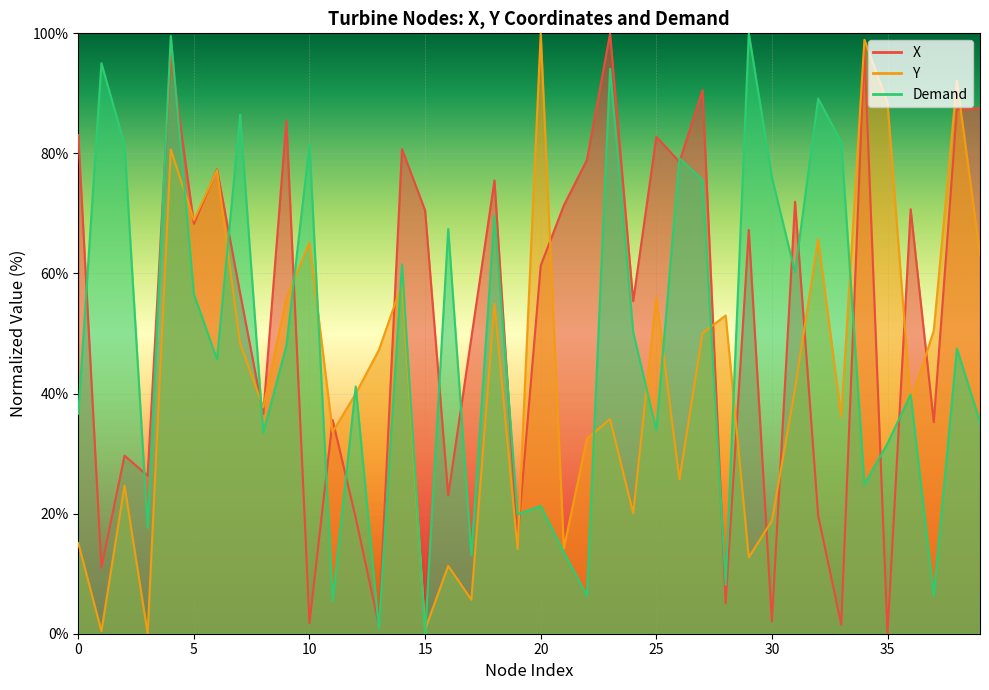

Is it true that X equals 25.8 at 19?

False